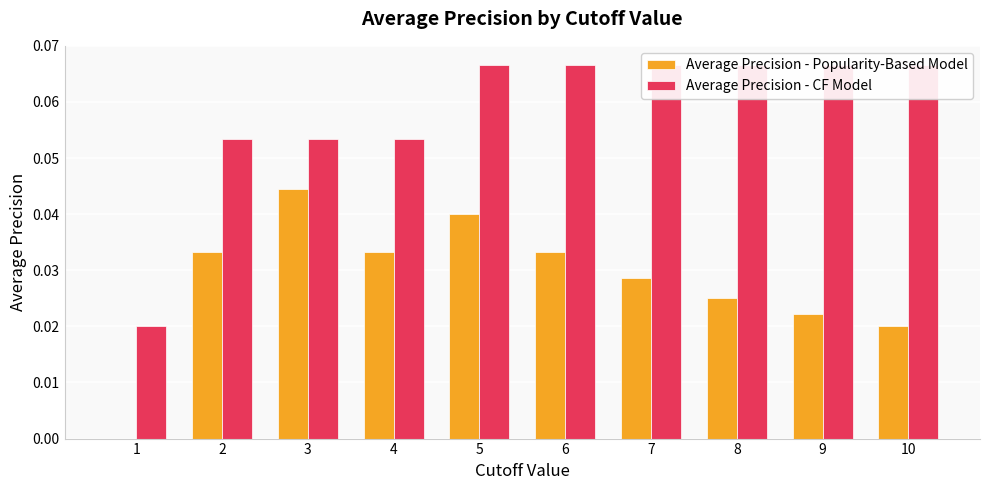

At which category does the chart reach its peak across all series?

5